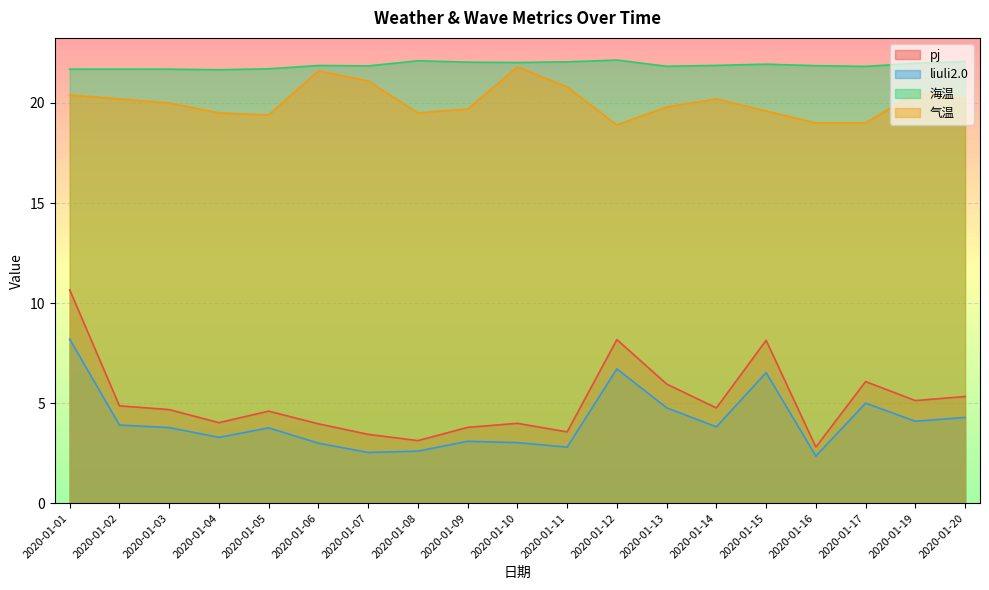

How many values in the 气温 series exceed 20?

9